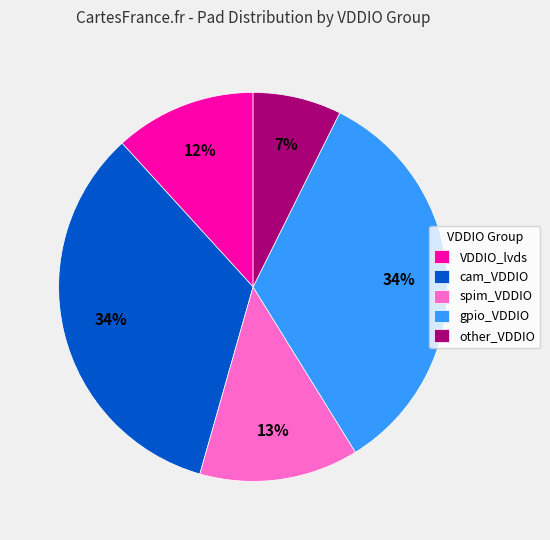

What percentage is the spim_VDDIO slice, to the nearest percent?

13%